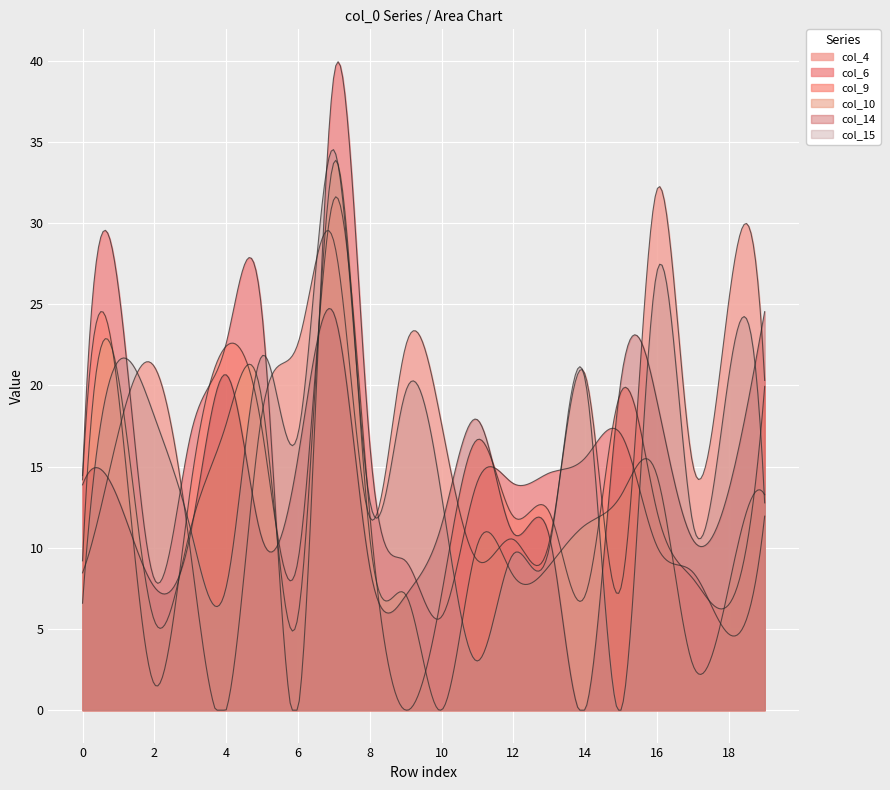

How many times do col_6 and col_4 cross each other?

9